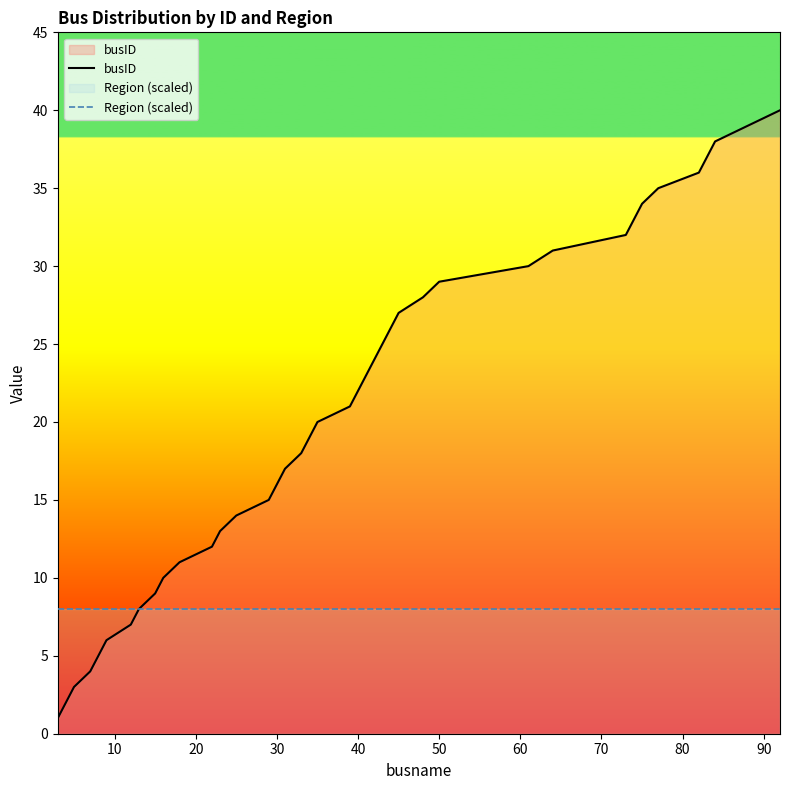

True or false: busID and Region (scaled) cross at least once.

False